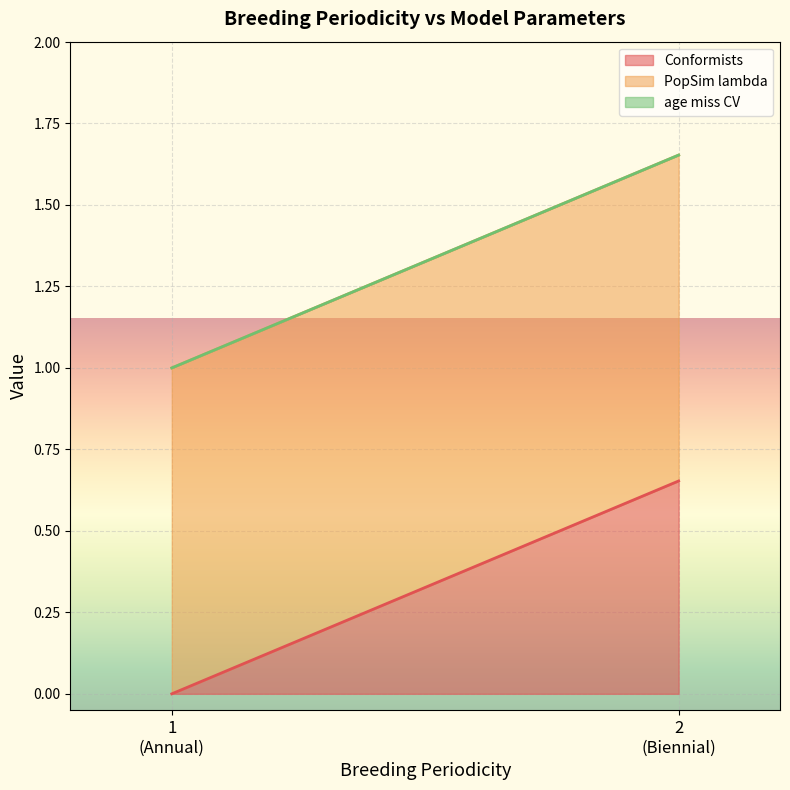

Does the chart display data point markers on the line(s)?

No